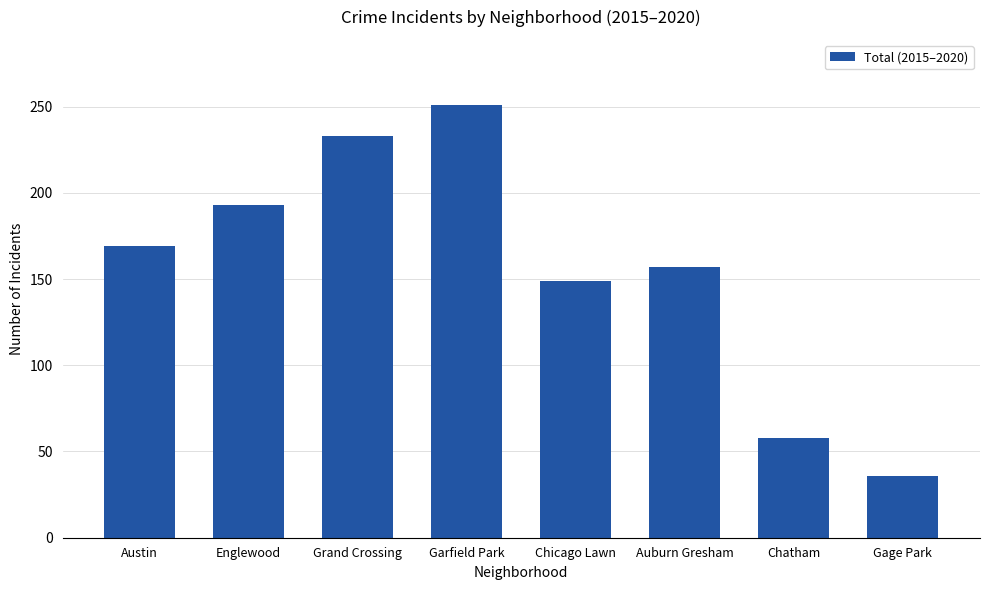

How many distinct data groups are displayed?

1